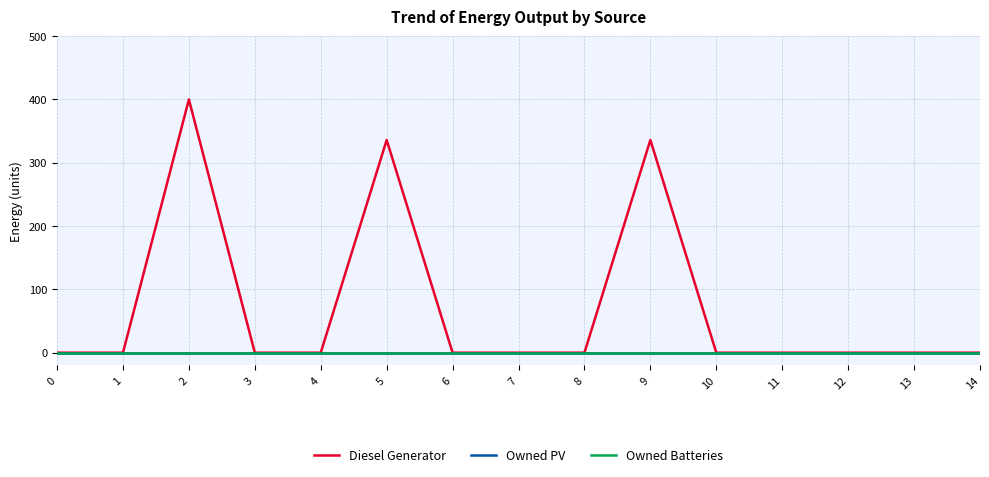

Reading left to right, list all the values displayed in this chart.

Diesel Generator: 0	0	400	0	0	336	0	0	0	336	0	0	0	0	0
Owned PV: 0	0	0	0	0	0	0	0	0	0	0	0	0	0	0
Owned Batteries: 0	0	0	0	0	0	0	0	0	0	0	0	0	0	0